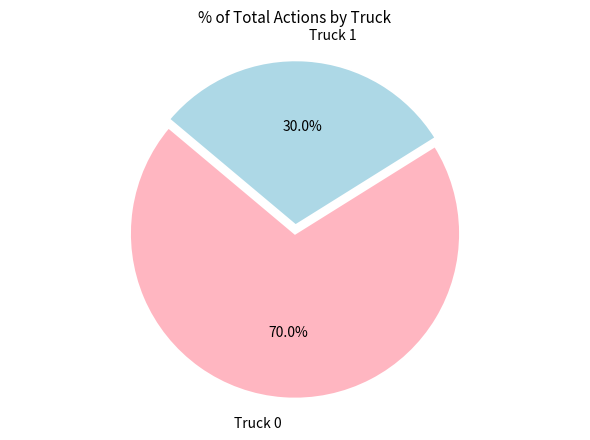

What portion of the pie excludes Truck 1?

70.0%